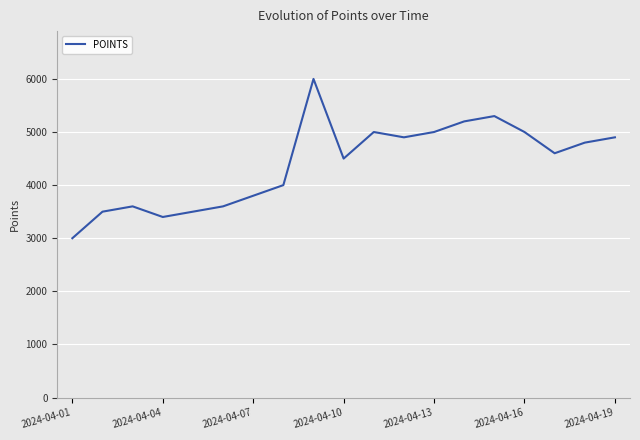

What is the difference between the maximum and minimum values?

3000